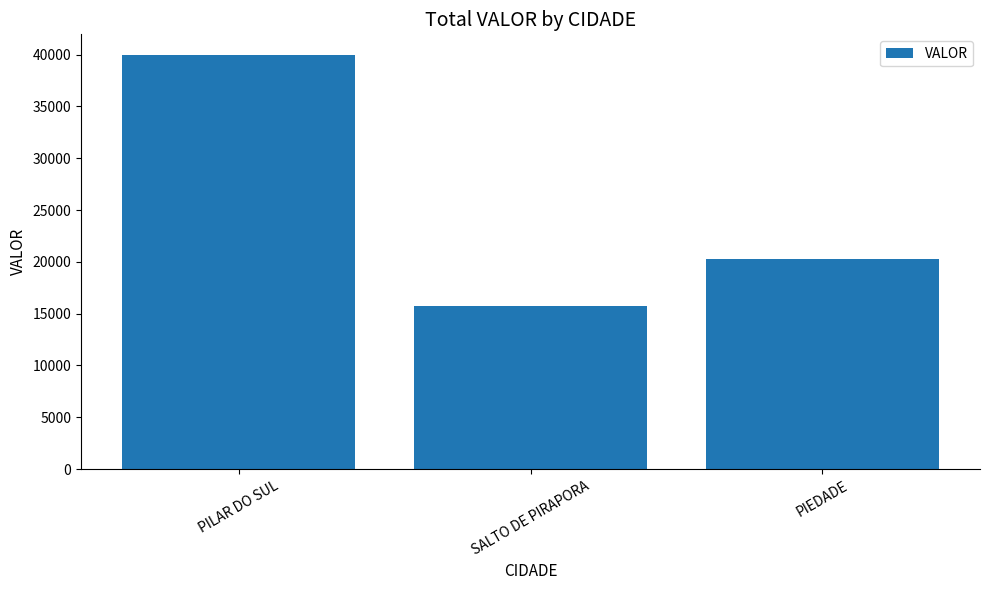

What is the difference between the values at SALTO DE PIRAPORA and PIEDADE?

4483.6